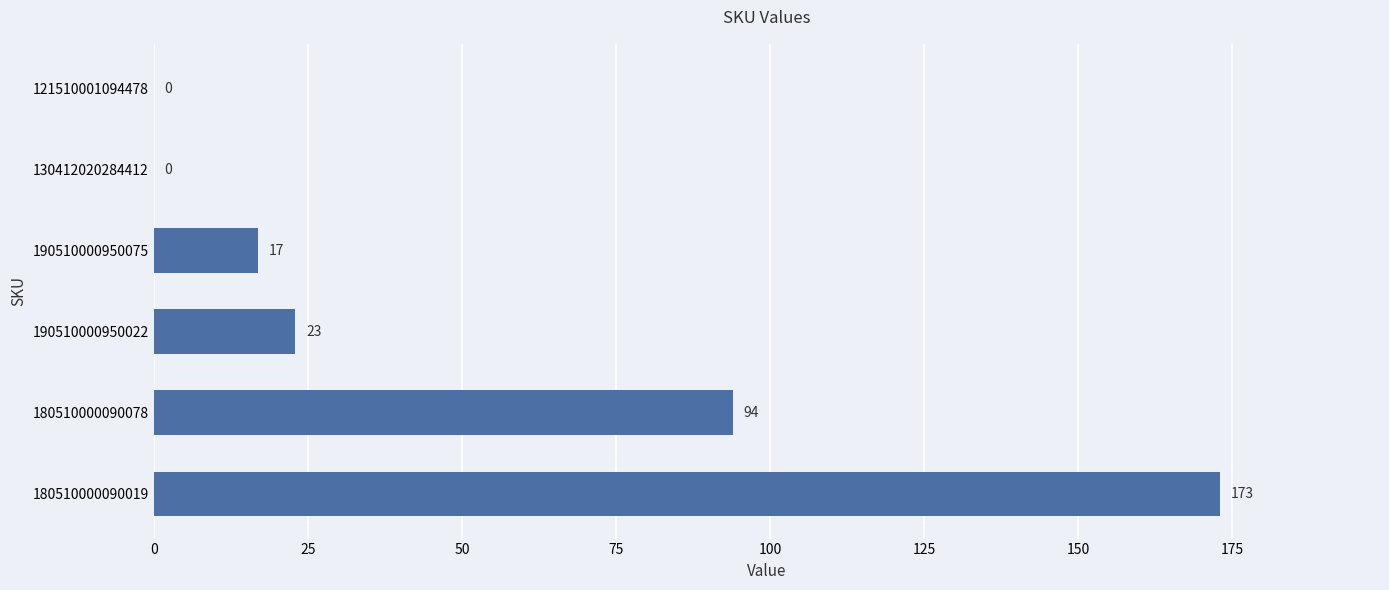

Reading bottom to top, what are all the values shown in this chart?

180510000090019=173	180510000090078=94	190510000950022=23	190510000950075=17	130412020284412=0	121510001094478=0